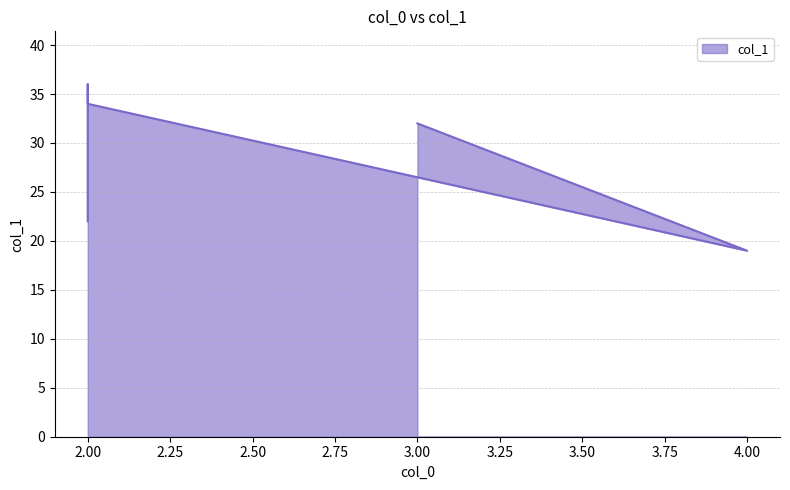

What is the greatest value displayed?

36